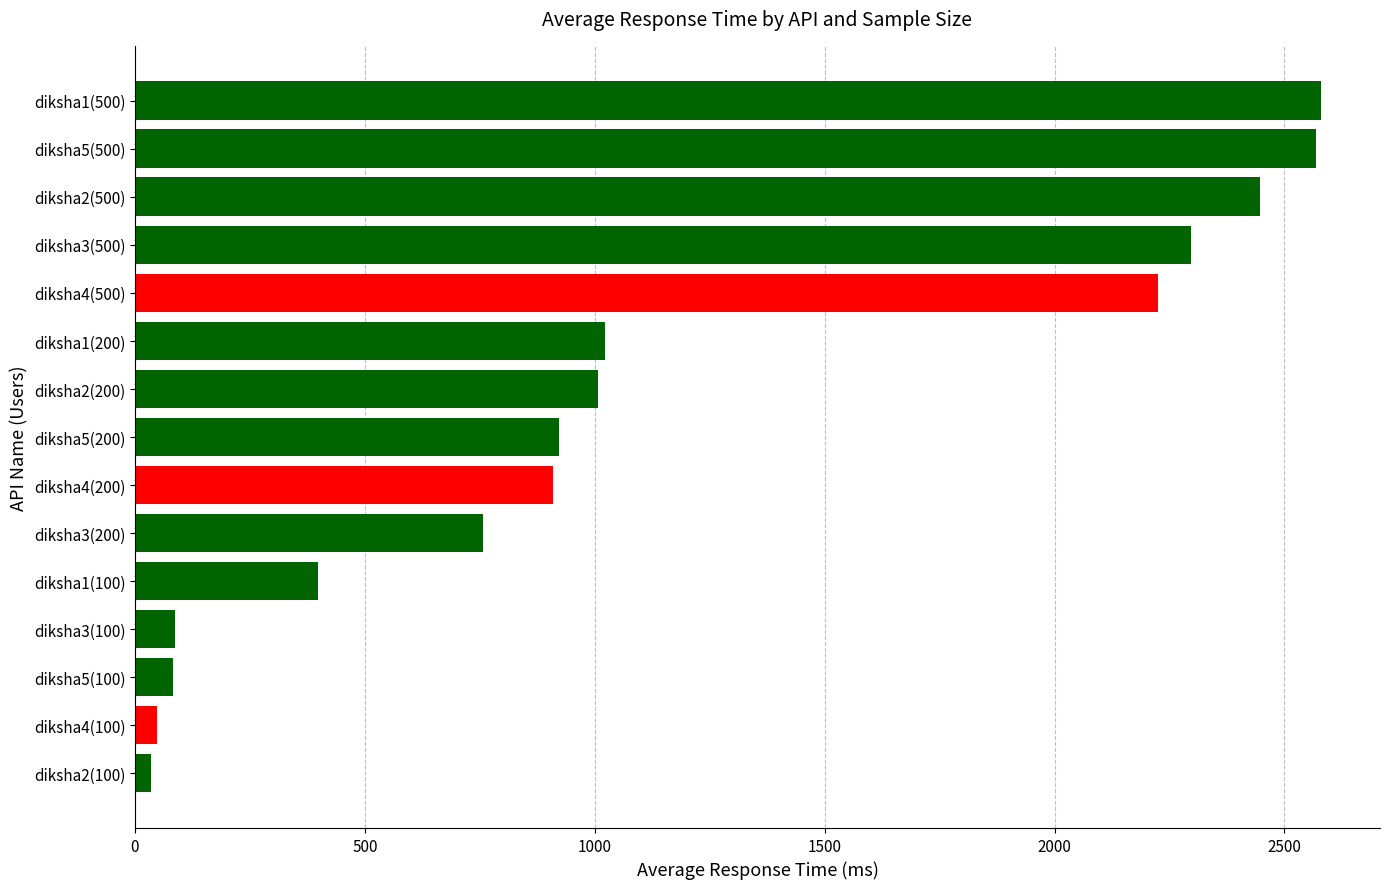

What is the minimum value shown in the chart?

35